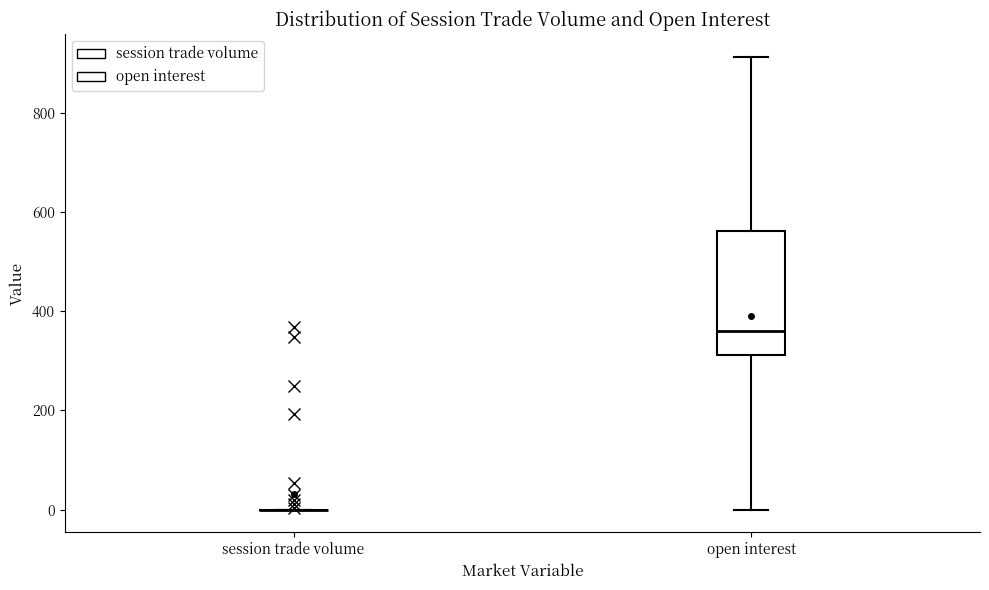

Comparing the boxes themselves (not the whiskers), which one is the tallest?

open interest